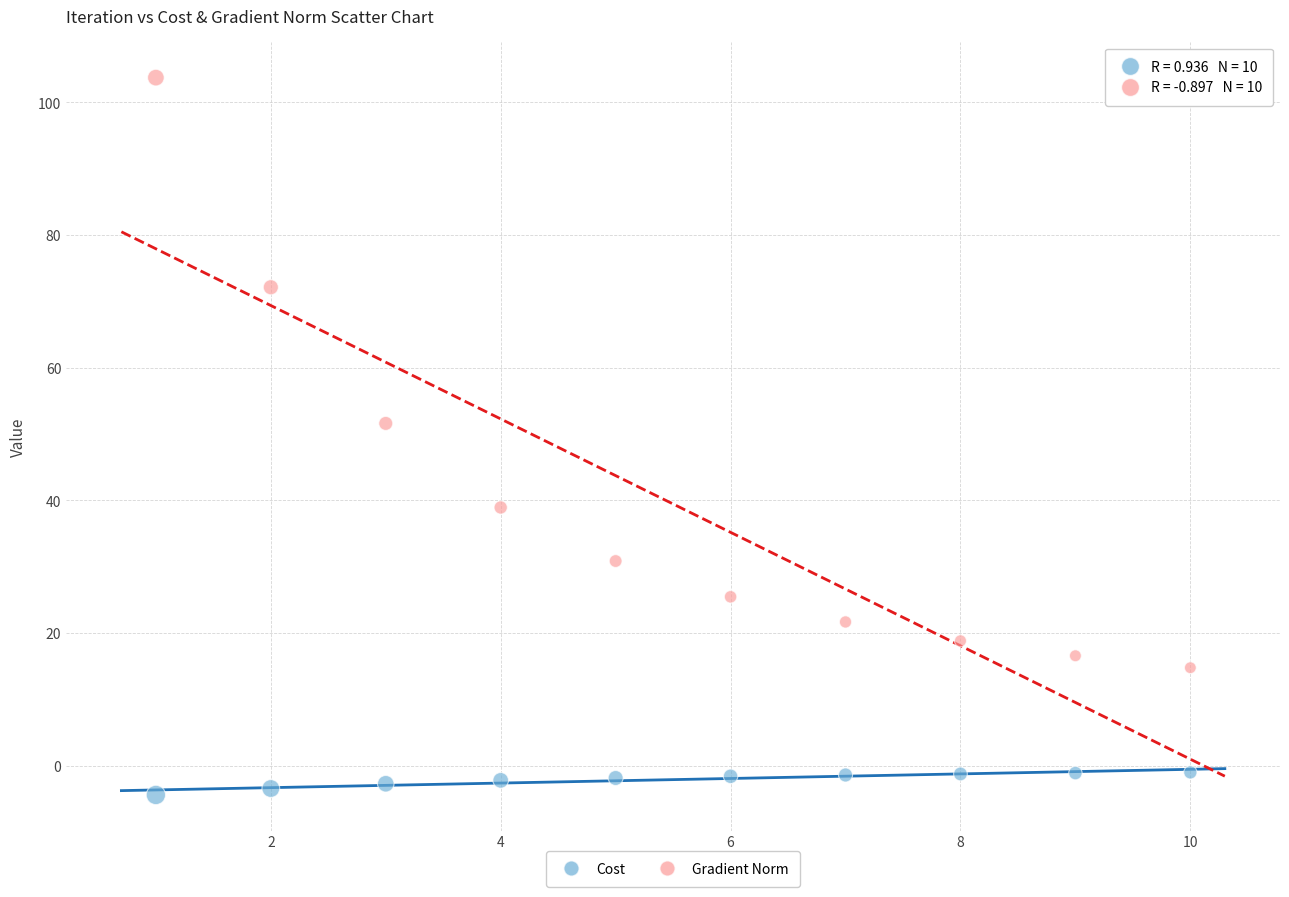

Which series has the widest spread of Y values?

Gradient Norm